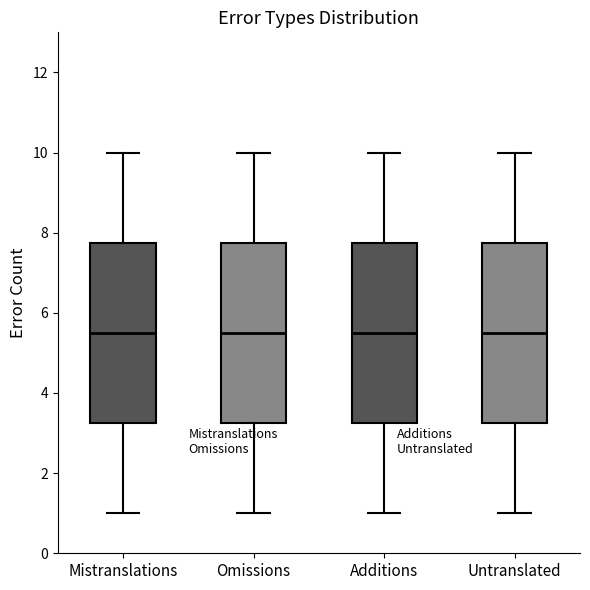

Reading left to right, transcribe this box plot: for each box, give where its median line is, the range the box spans, and where its two whiskers end, as read against the y-axis. The values are not printed on the chart, so give them approximately, as read against the axis.

Mistranslations: median 5.6, box 3.2 to 7.8, whiskers 1.0 to 10.0
Omissions: median 5.6, box 3.2 to 7.8, whiskers 1.0 to 10.0
Additions: median 5.6, box 3.2 to 7.8, whiskers 1.0 to 10.0
Untranslated: median 5.6, box 3.2 to 7.8, whiskers 1.0 to 10.0